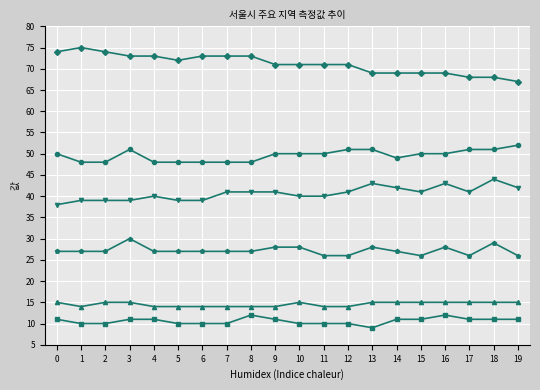

What is the total value across all series at 4?

213